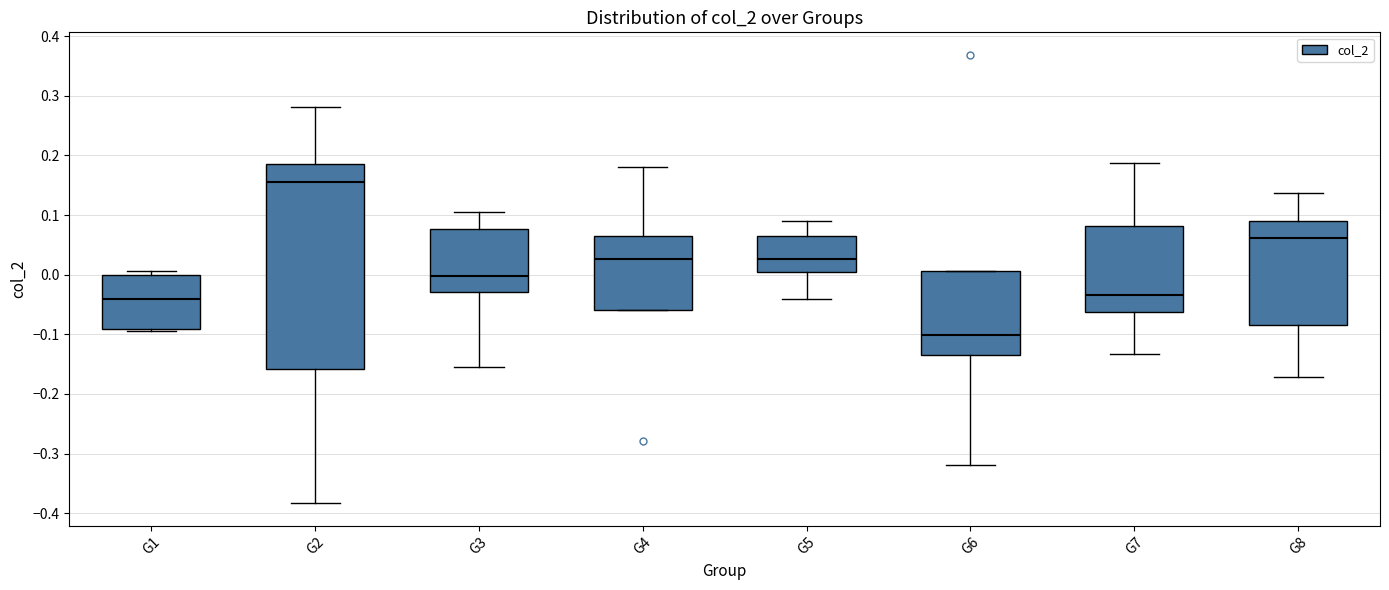

Reading left to right, transcribe this box plot: for each box, give where its median line is, the range the box spans, and where its two whiskers end, as read against the y-axis. The values are not printed on the chart, so give them approximately, as read against the axis.

G1: median -0.04, box -0.09 to 0.00, whiskers -0.09 (just below the box's lower edge) to 0.01
G2: median 0.16, box -0.16 to 0.19, whiskers -0.38 to 0.28
G3: median 0.00, box -0.03 to 0.08, whiskers -0.15 to 0.11
G4: median 0.03, box -0.06 to 0.06, whiskers -0.06 to 0.18
G5: median 0.03, box 0.00 to 0.07, whiskers -0.04 to 0.09
G6: median -0.10, box -0.13 to 0.01, whiskers -0.32 to 0.01
G7: median -0.03, box -0.06 to 0.08, whiskers -0.13 to 0.19
G8: median 0.06, box -0.08 to 0.09, whiskers -0.17 to 0.14